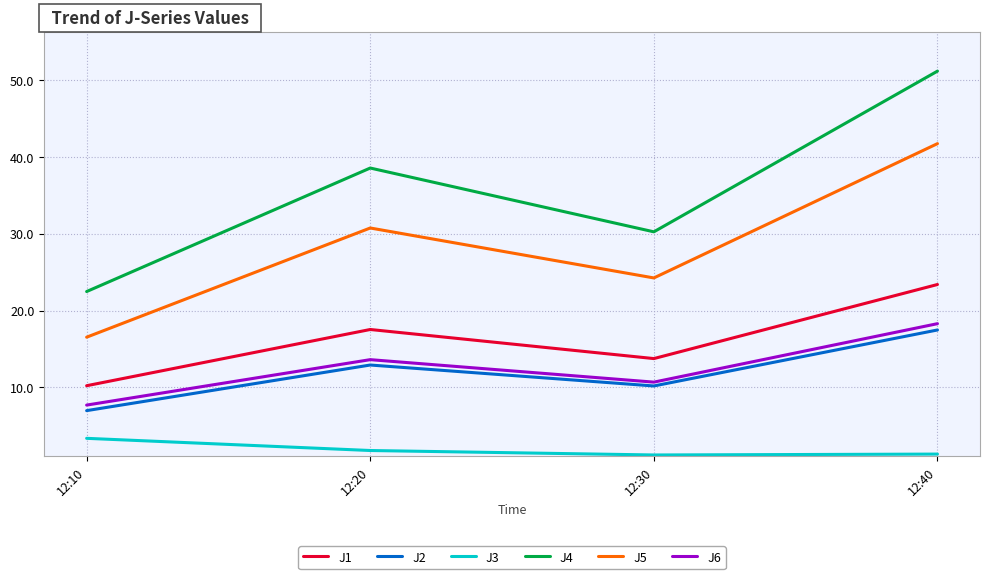

Which series changed the most between 12:20 and 12:30?

J4